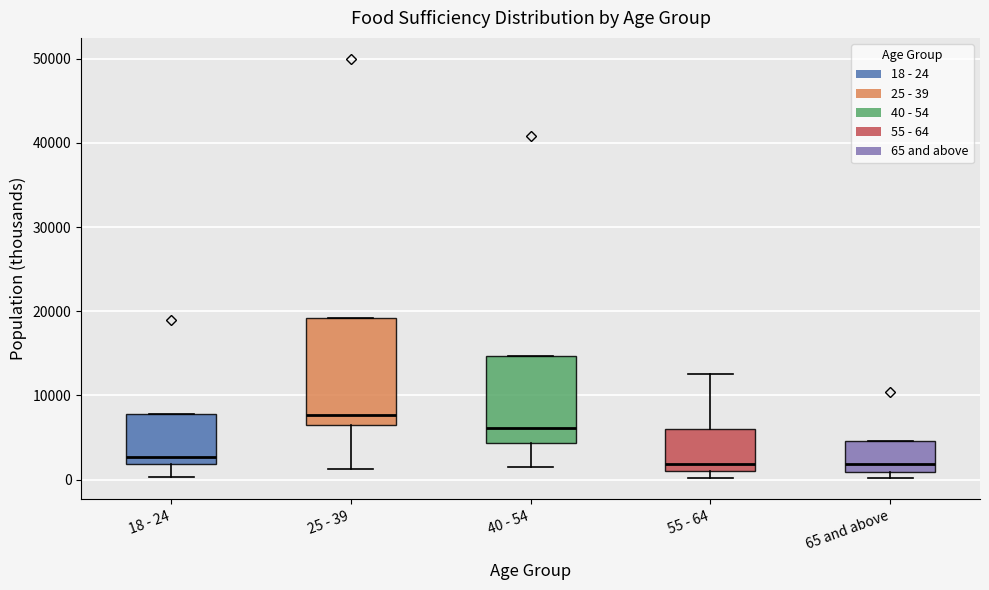

Where does the lower whisker of the box for 18 - 24 end on the y-axis? The values are not printed on the chart, so give them approximately, as read against the axis.

0